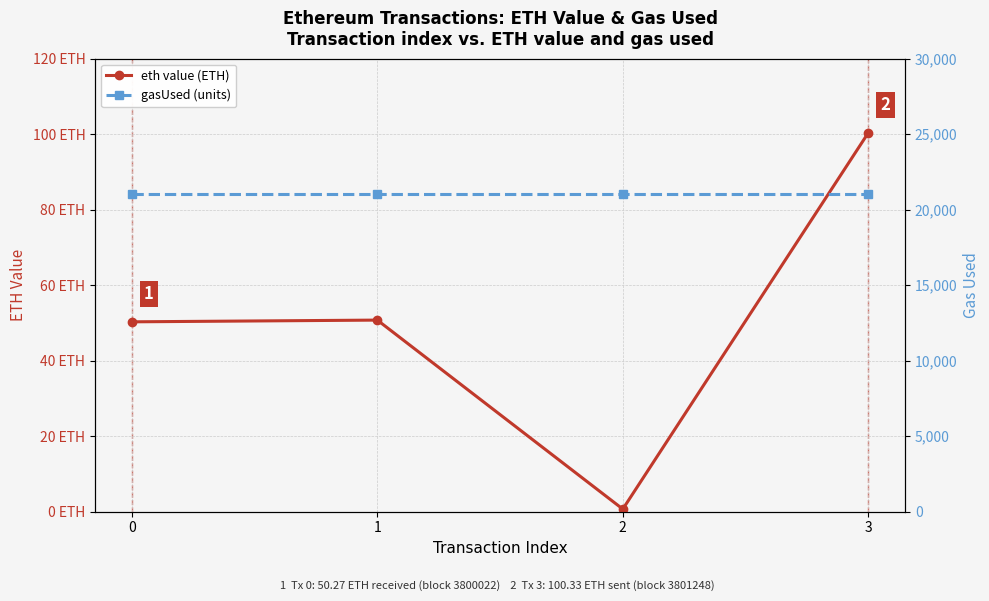

How many lines are shown in the chart?

2